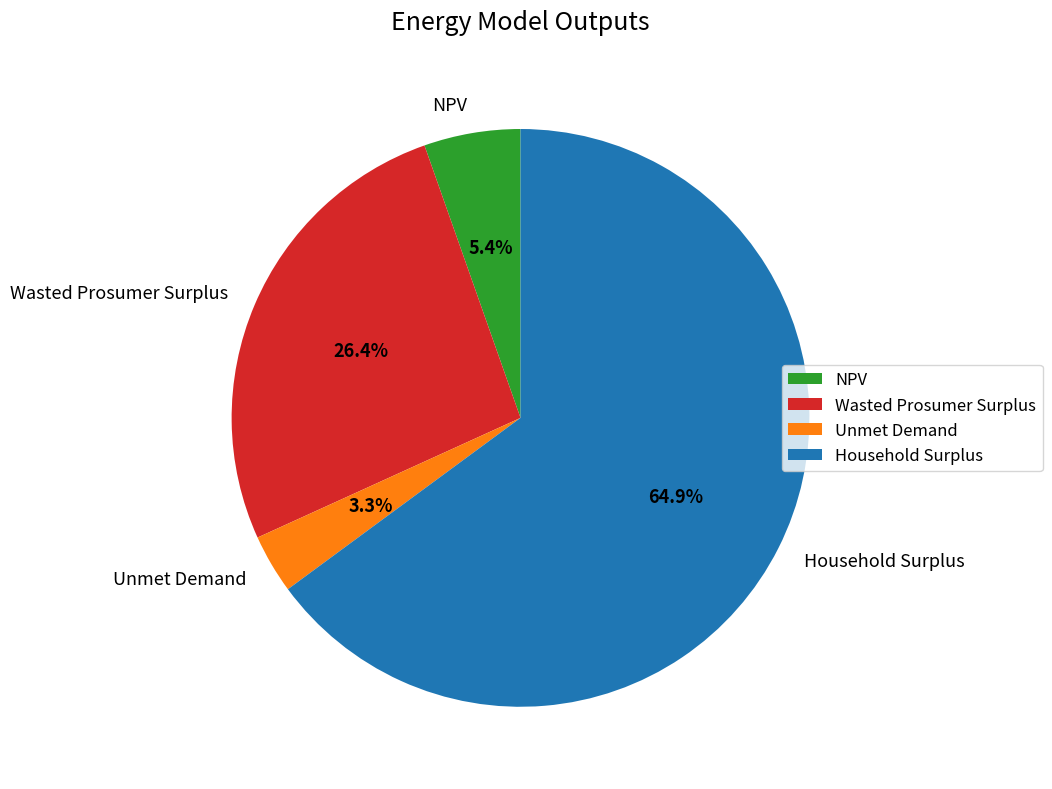

Does NPV represent more than half of the total?

No